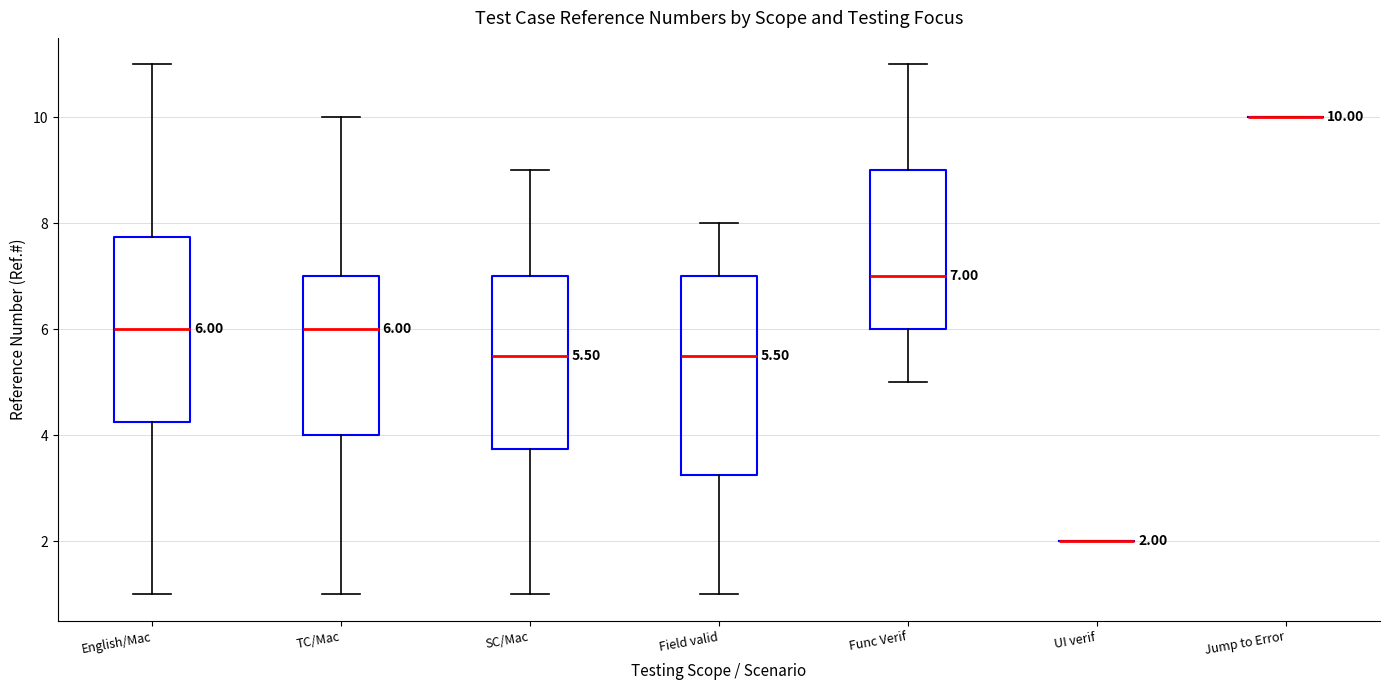

Which box is the tallest, from its lower edge to its upper edge?

Field valid